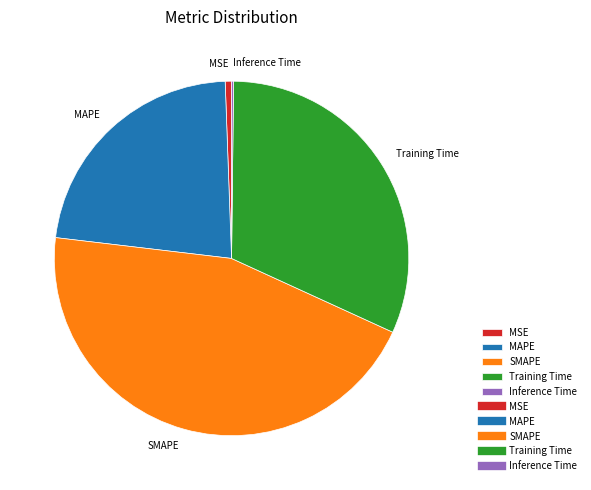

Which category has the biggest portion of the pie?

SMAPE